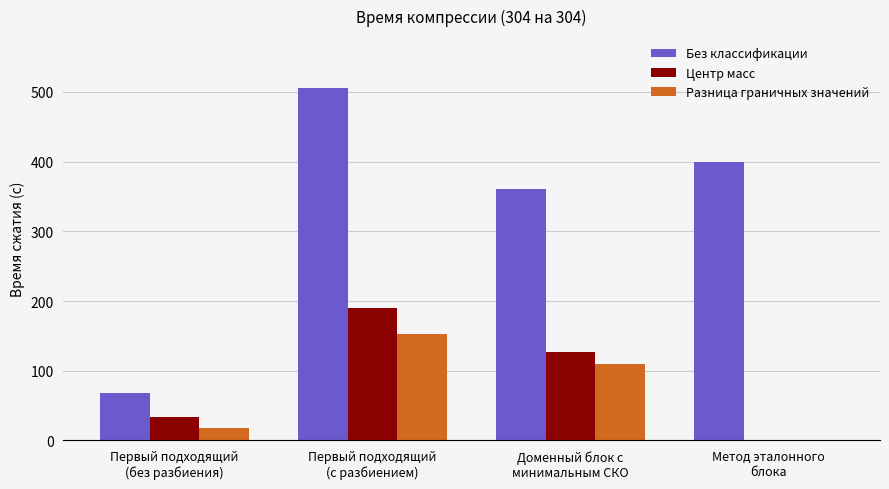

What is the maximum value shown in the chart?

506.0